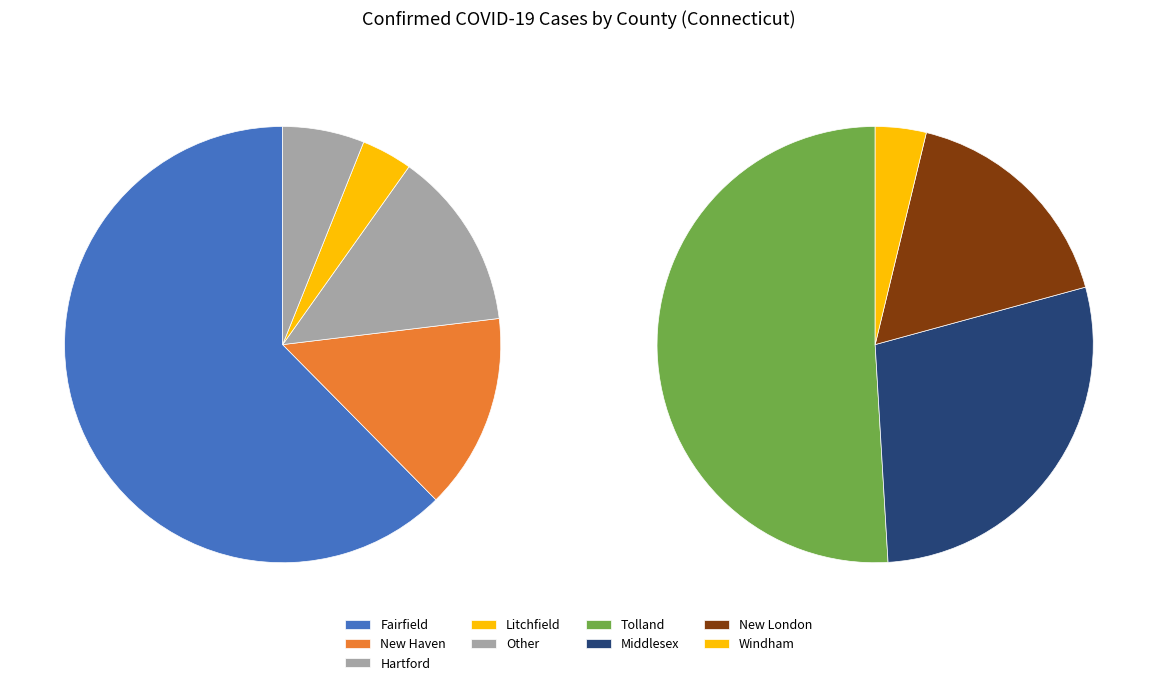

Which category has the biggest portion of the pie?

Fairfield